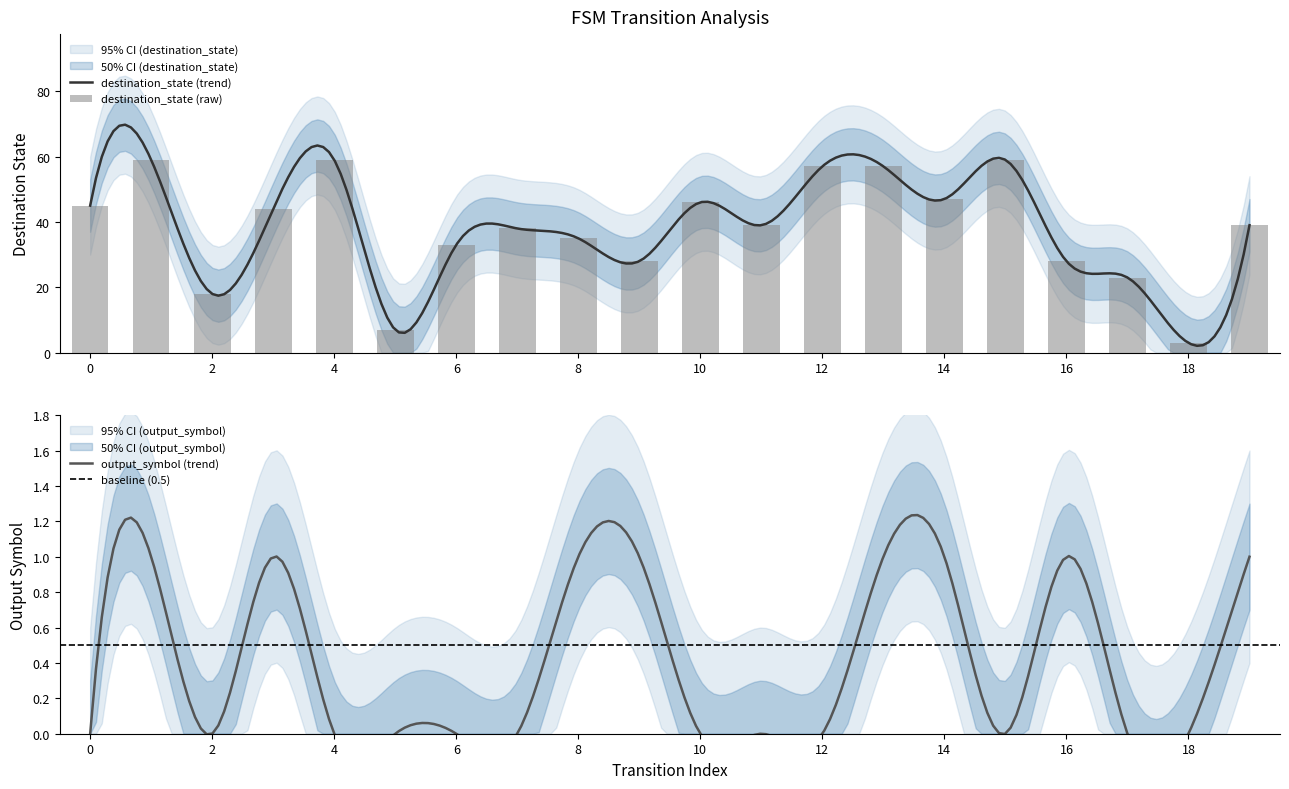

Which series has the widest spread of values?

destination_state